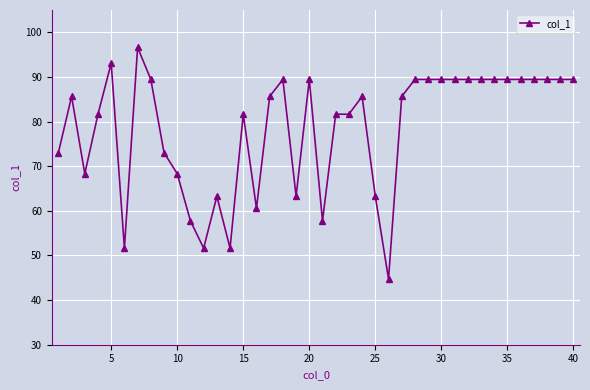

How many lines are shown in the chart?

1